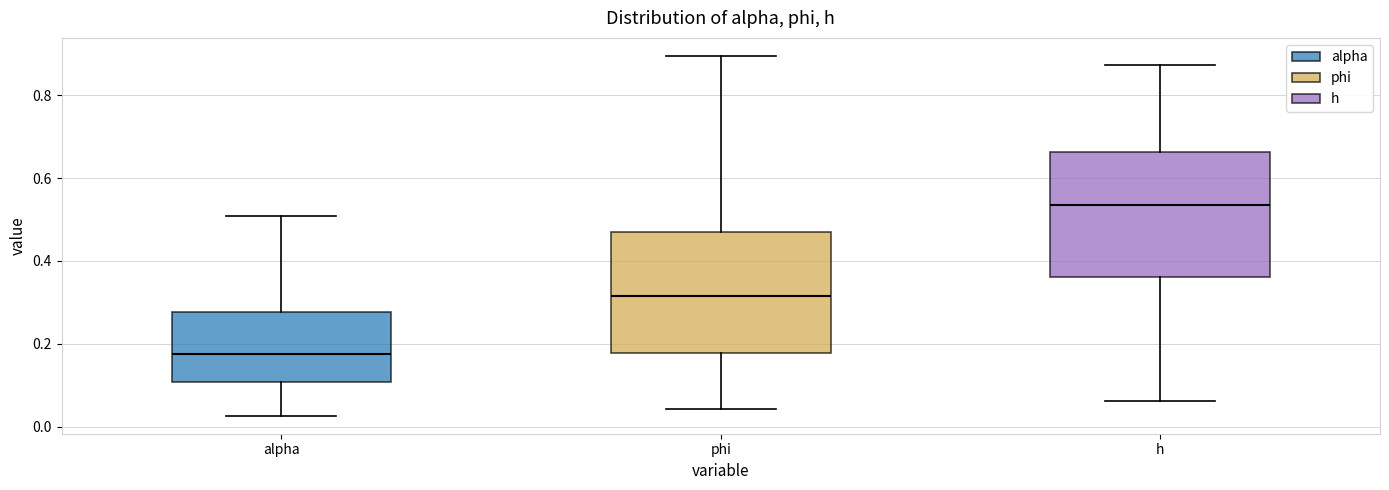

Reading left to right, transcribe this box plot: for each box, give where its median line is, the range the box spans, and where its two whiskers end, as read against the y-axis. The values are not printed on the chart, so give them approximately, as read against the axis.

alpha: median 0.18, box 0.10 to 0.28, whiskers 0.02 to 0.50
phi: median 0.32, box 0.18 to 0.48, whiskers 0.04 to 0.90
h: median 0.54, box 0.36 to 0.66, whiskers 0.06 to 0.88